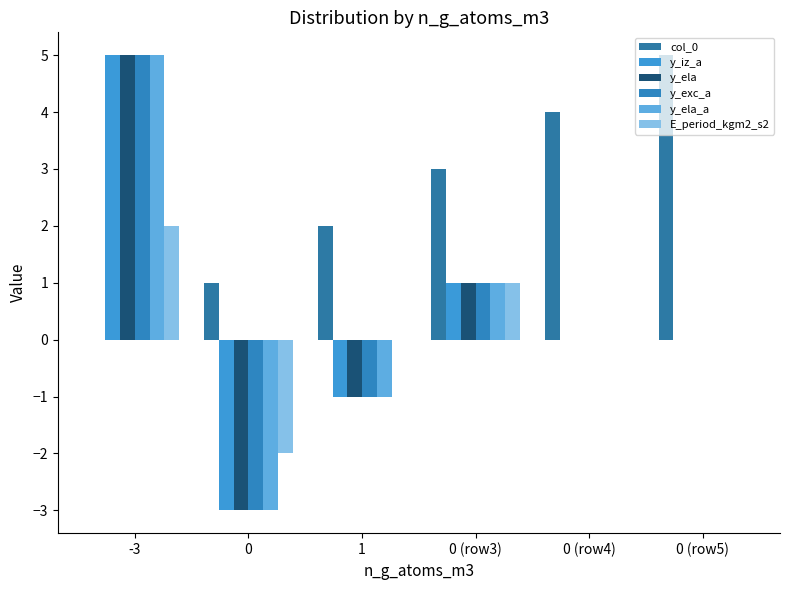

How many y_ela values are between -1 and 1?

4